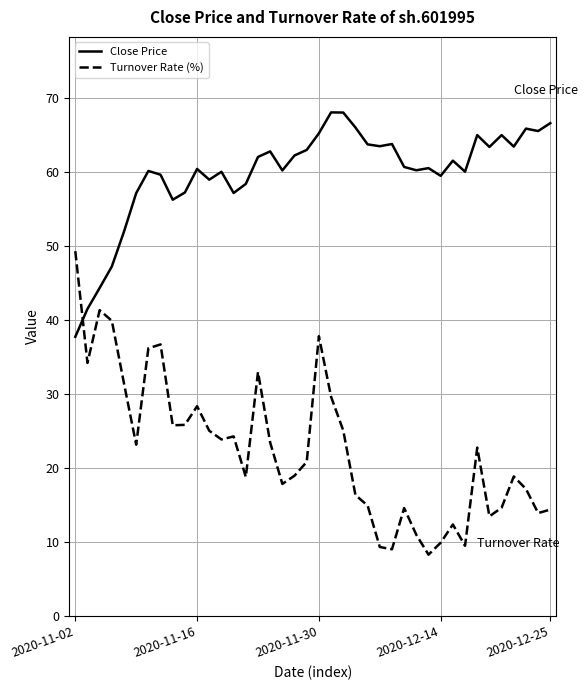

What is the minimum value for Turnover Rate (%)?

8.3